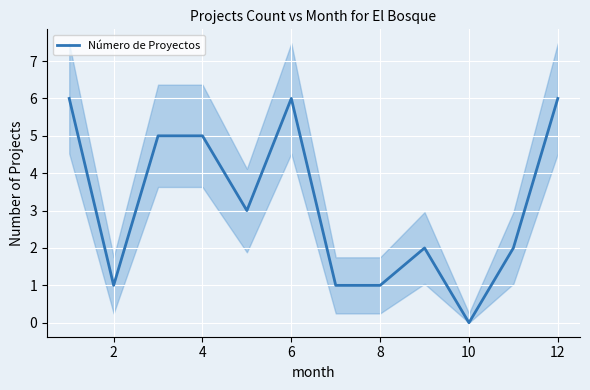

Reading left to right, transcribe all the data shown in this chart.

6	1	5	5	3	6	1	1	2	0	2	6